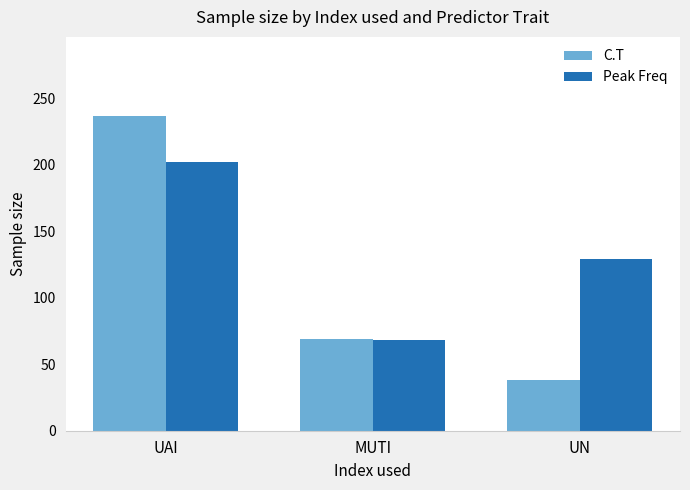

Which category has the highest value across all series?

UAI